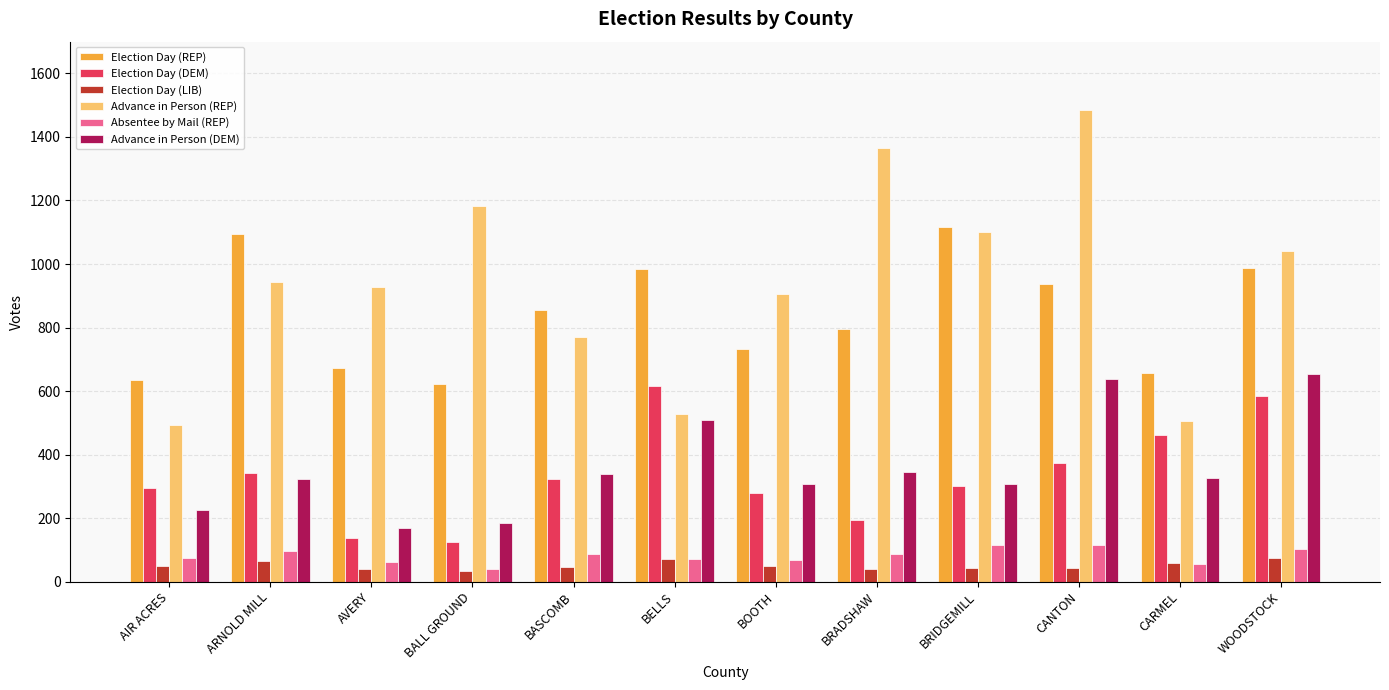

What is the difference between the highest and lowest values at BASCOMB?

808